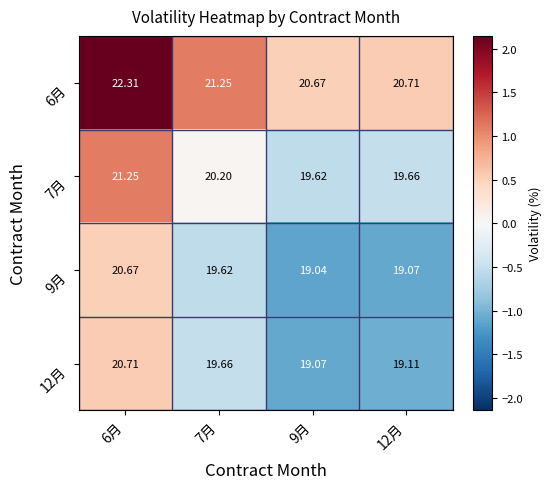

Is the value of 12月 at 12月 greater than the value of 7月 at 9月?

No